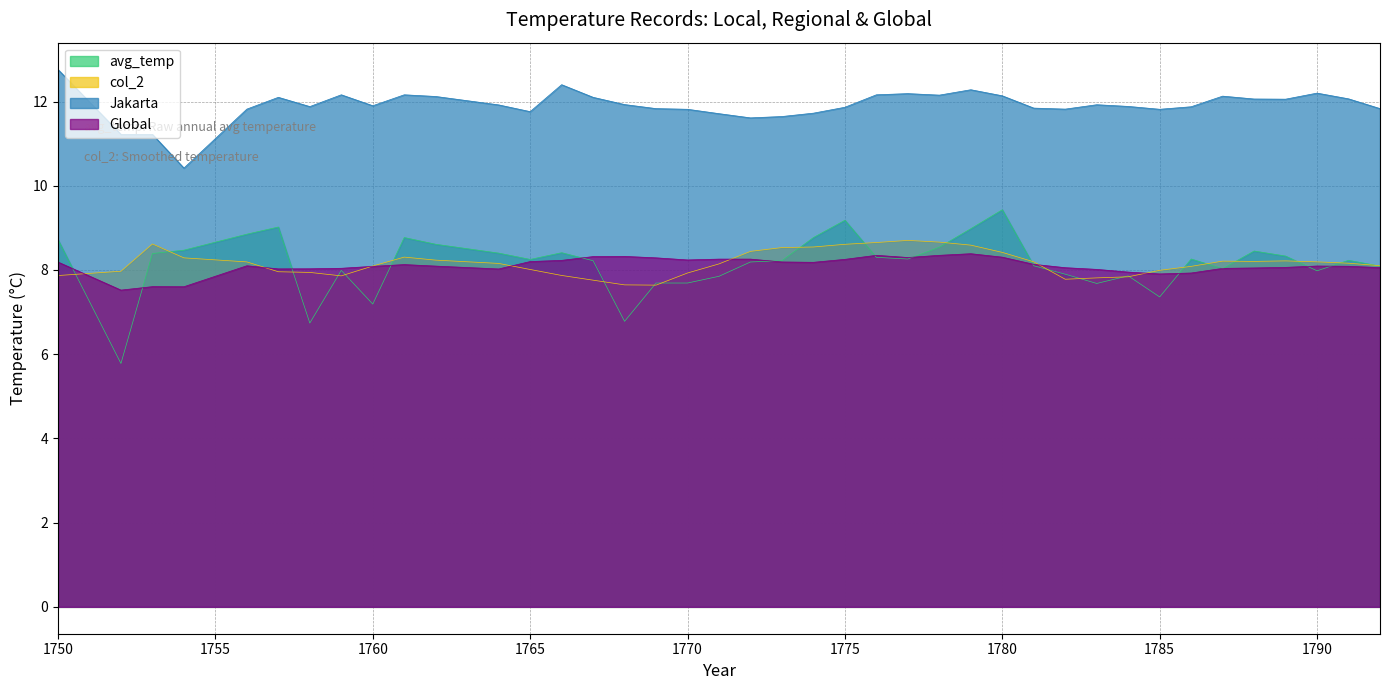

List the series in order of their peak value, highest first.

Jakarta, avg_temp, col_2, Global